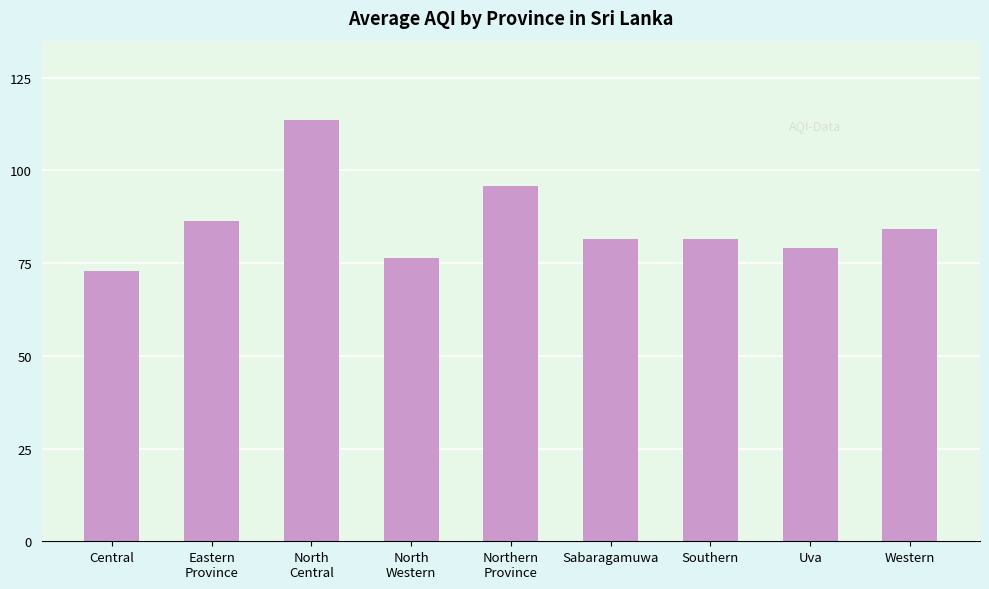

Reading left to right, list all the values displayed in this chart.

Central=73.0	Eastern
Province=86.5	North
Central=113.5	North
Western=76.3	Northern
Province=95.8	Sabaragamuwa=81.5	Southern=81.5	Uva=79.0	Western=84.2